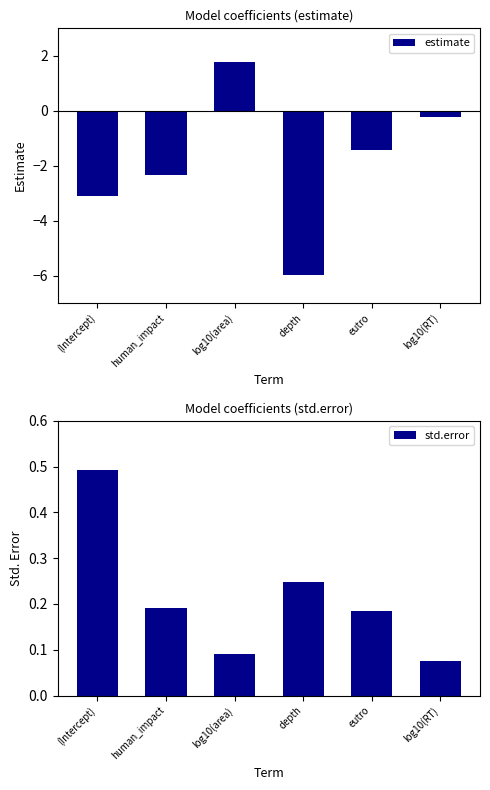

Between (Intercept) and log10(RT), which is larger?

log10(RT)